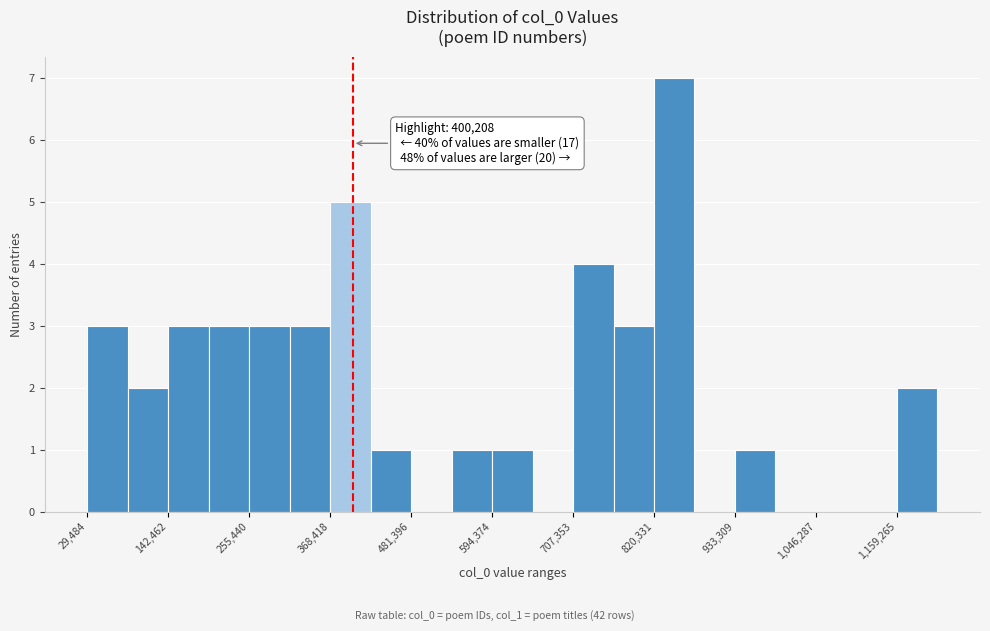

Around what value on the x-axis is the tallest bar? Give the approximate position of its centre, as read against the axis.

840000